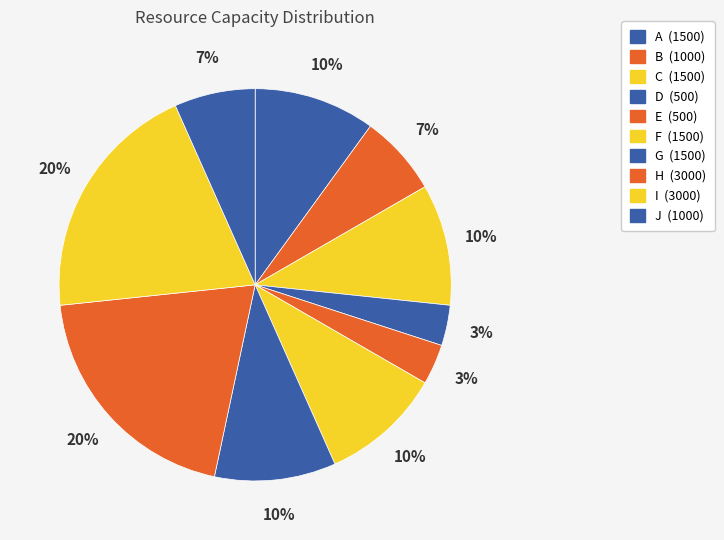

Count the number of slices in the pie.

10